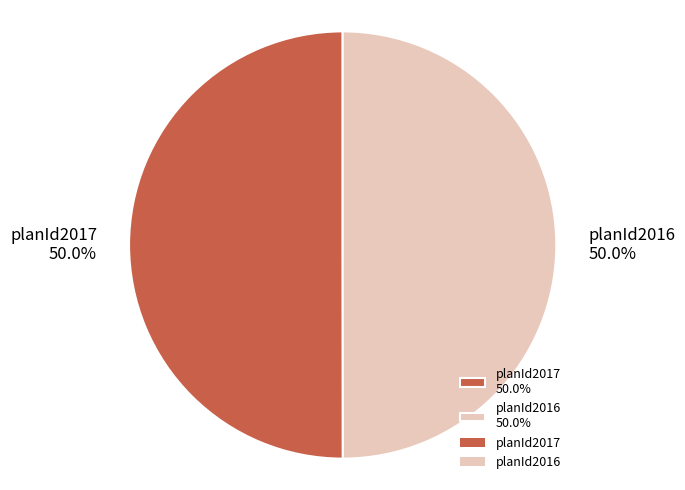

How much of the chart is everything except planId2017?

50.0%